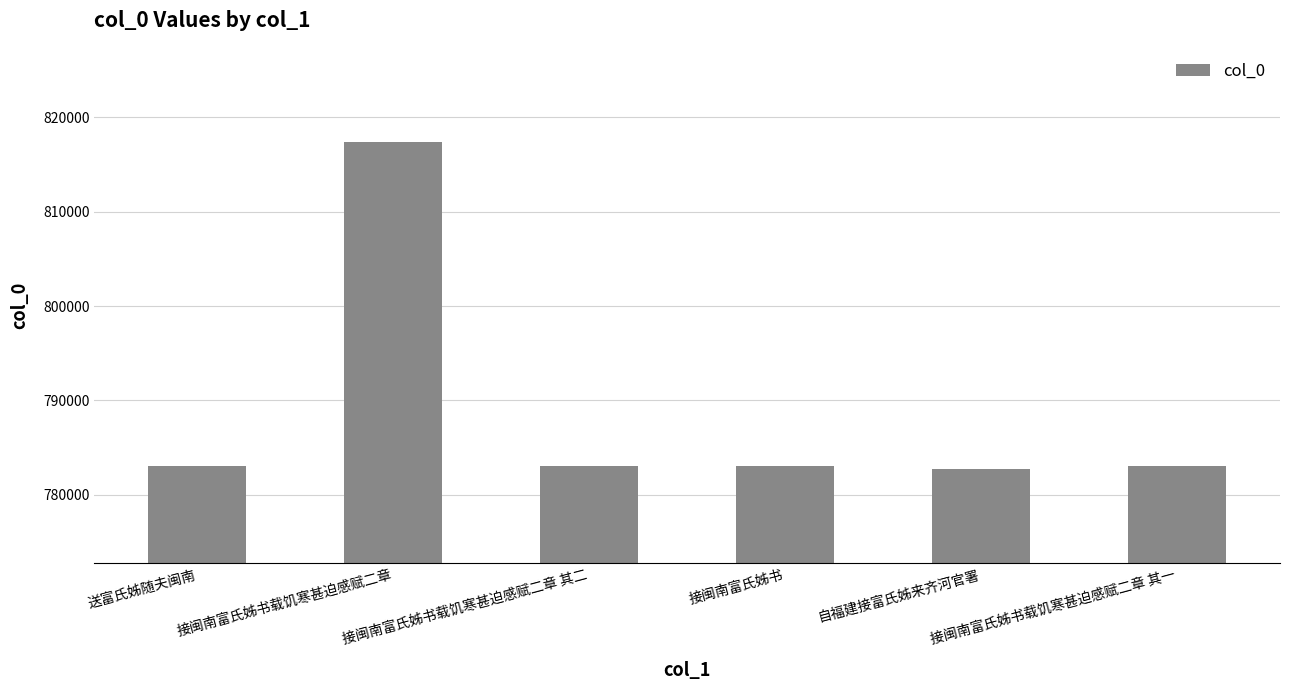

Are the bars grouped side by side (vs. stacked)?

No